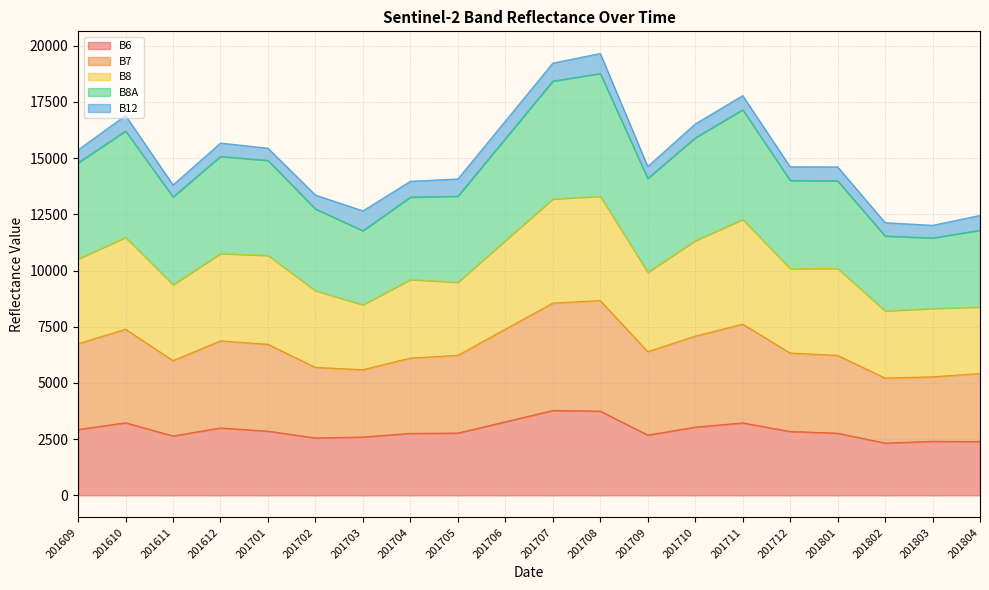

What is the sum of all B6 values?

57780